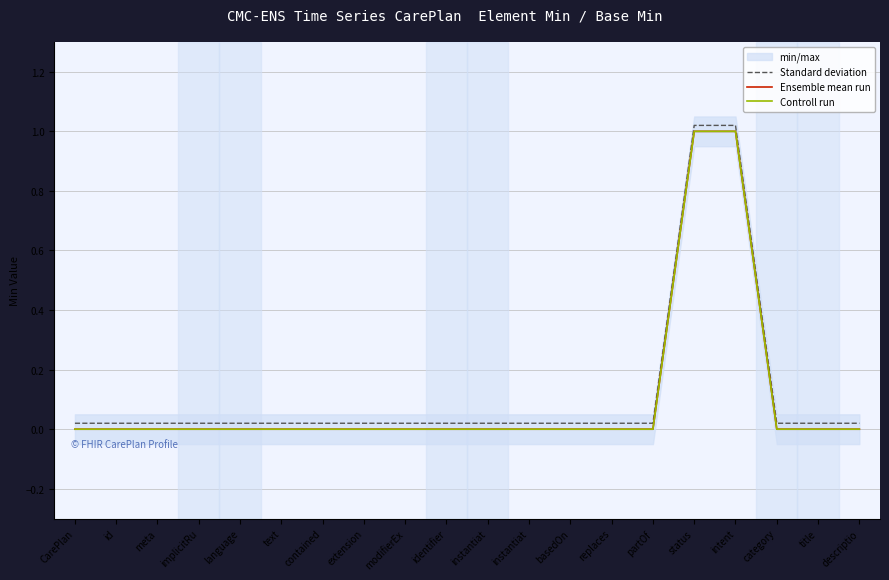

What is the label of the 18th point from the right?

meta